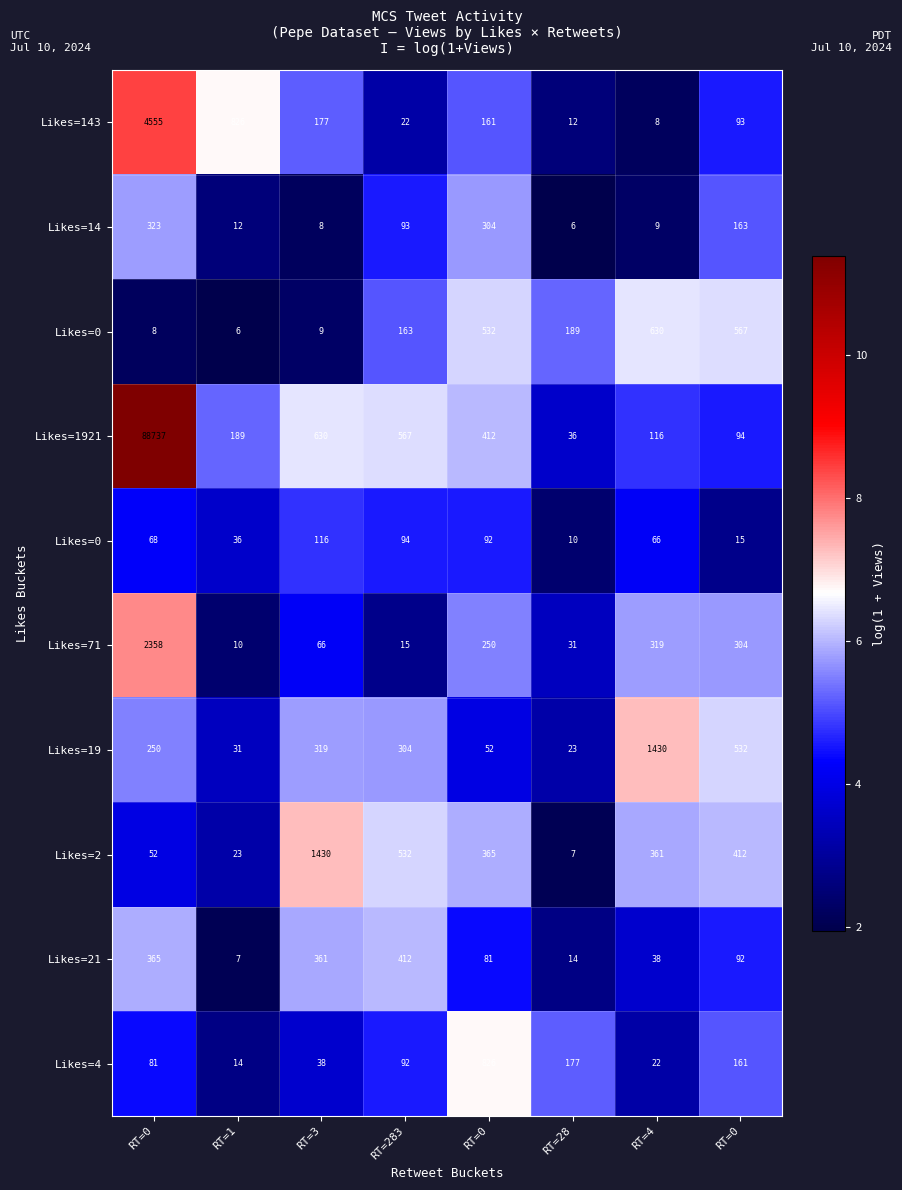

What is the minimum value shown in the chart?

1.9